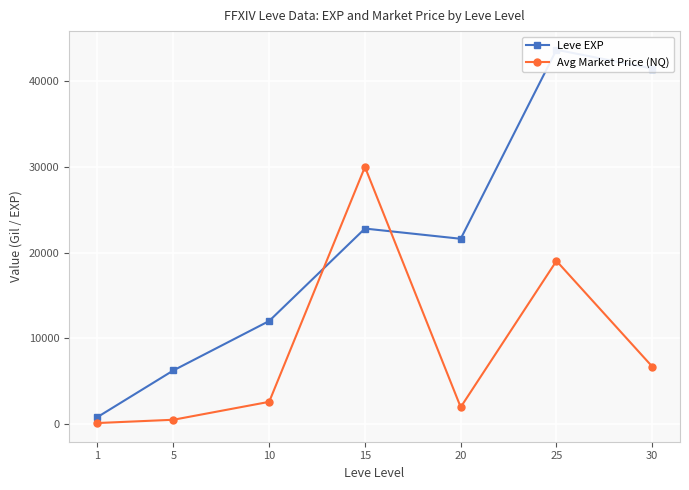

True or false: Avg Market Price (NQ) has a value of 3327.2 at 30.

False